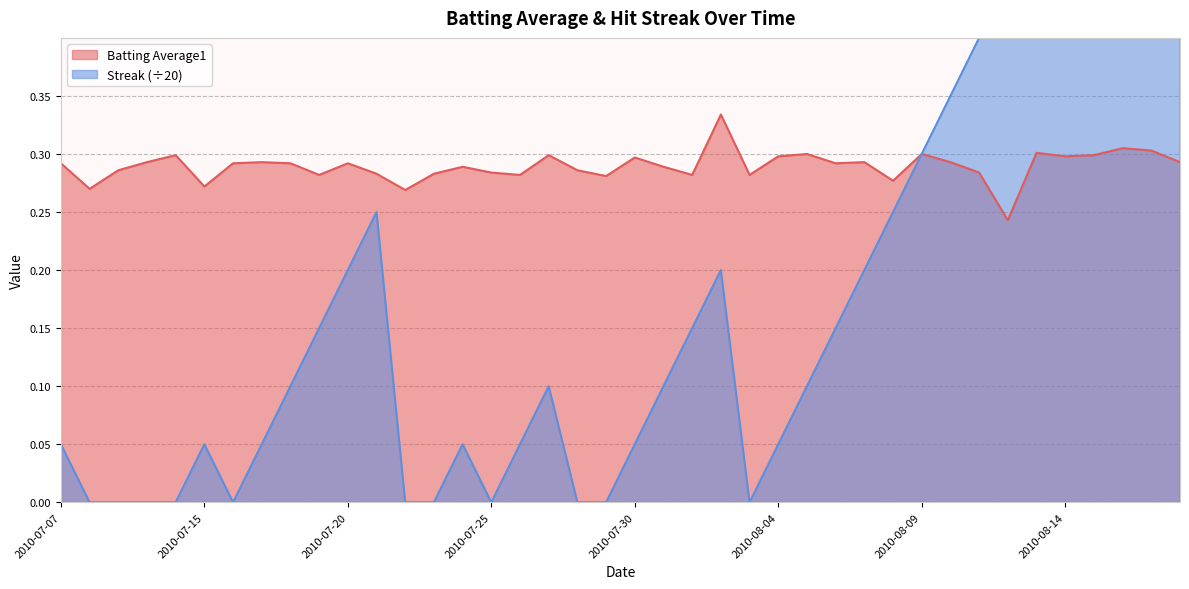

At which category is the sum across all series the highest?

2010-08-18